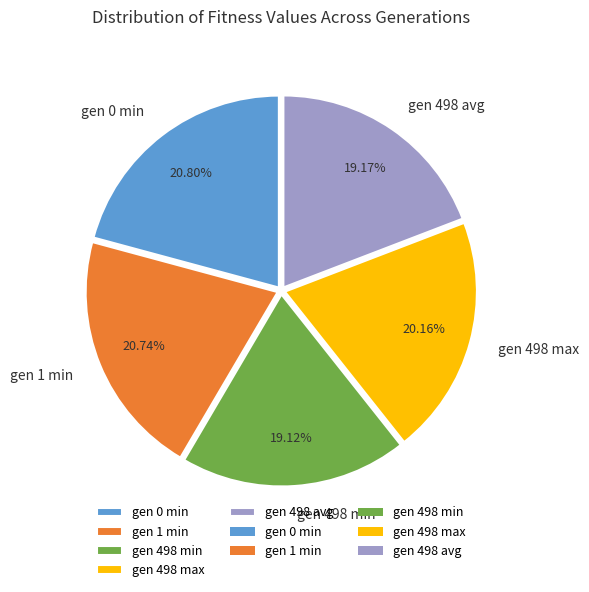

The gen 498 max slice represents 20% of the pie. True or false?

True